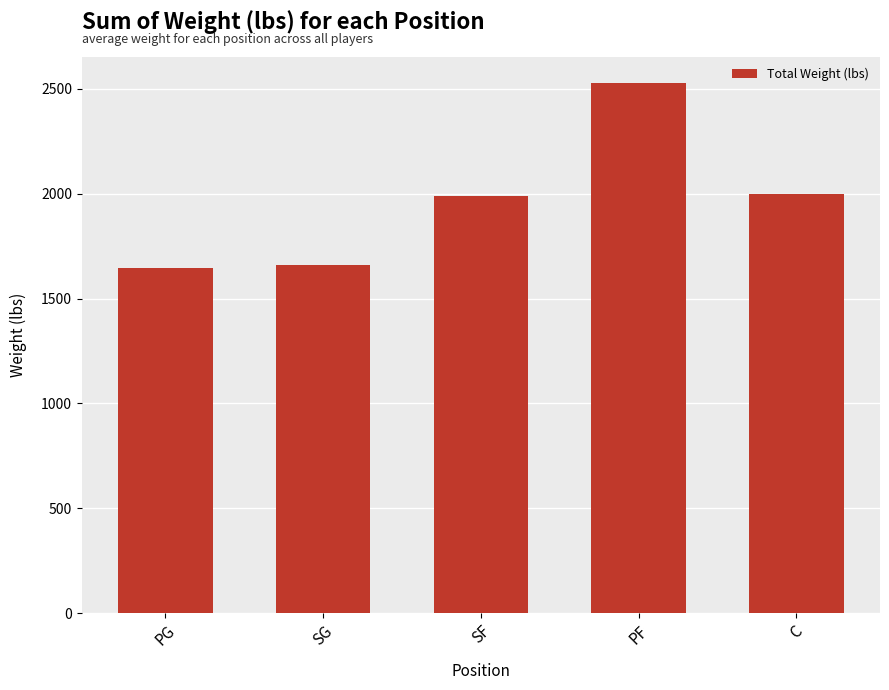

Reading left to right, what are all the values shown in this chart?

1647	1660	1988	2527	1999